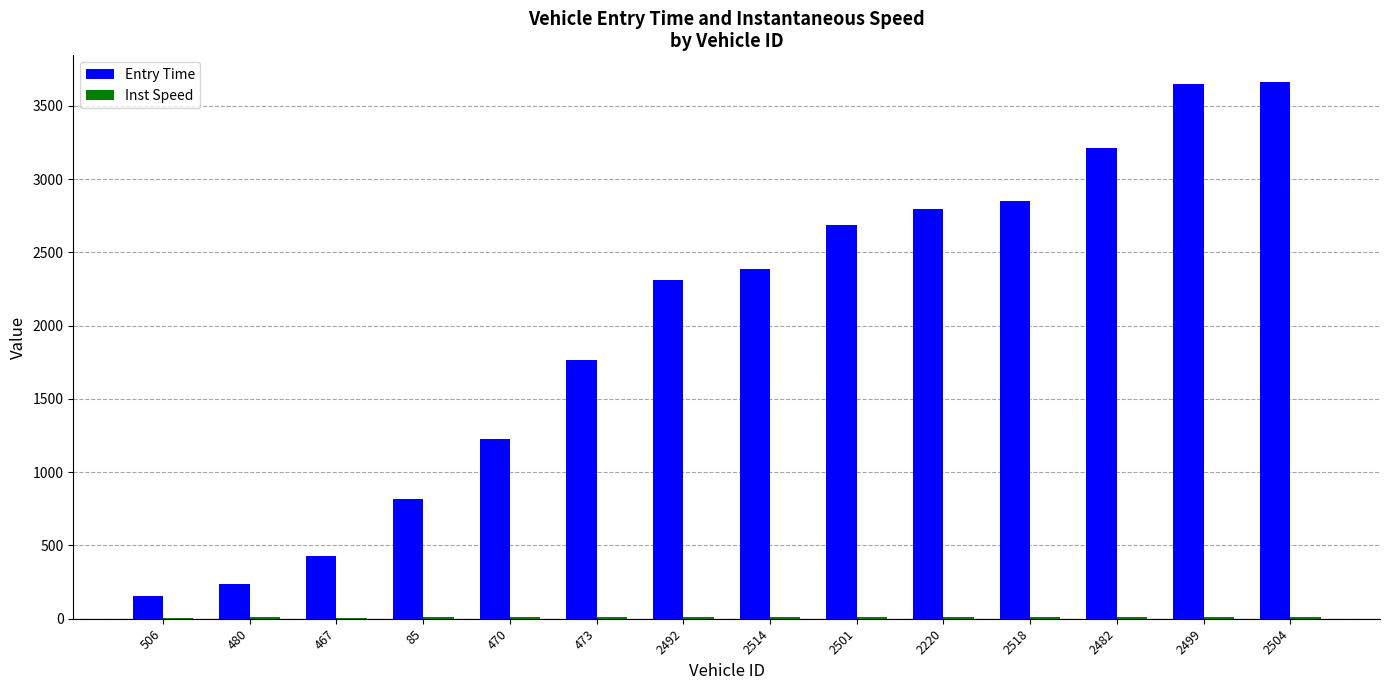

What is the average value of the Entry Time series?

2014.3